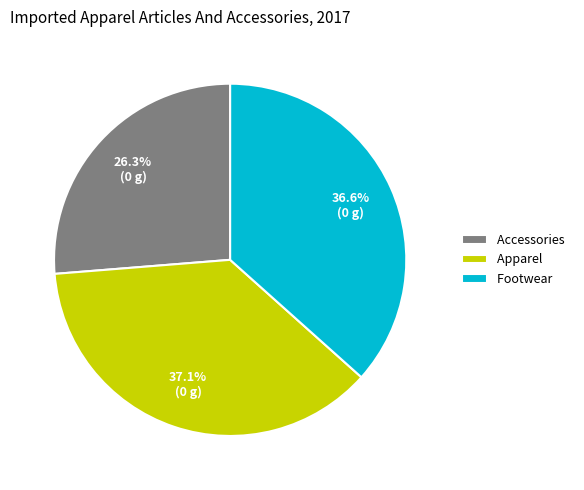

What percentage is the Accessories slice, to the nearest percent?

26%